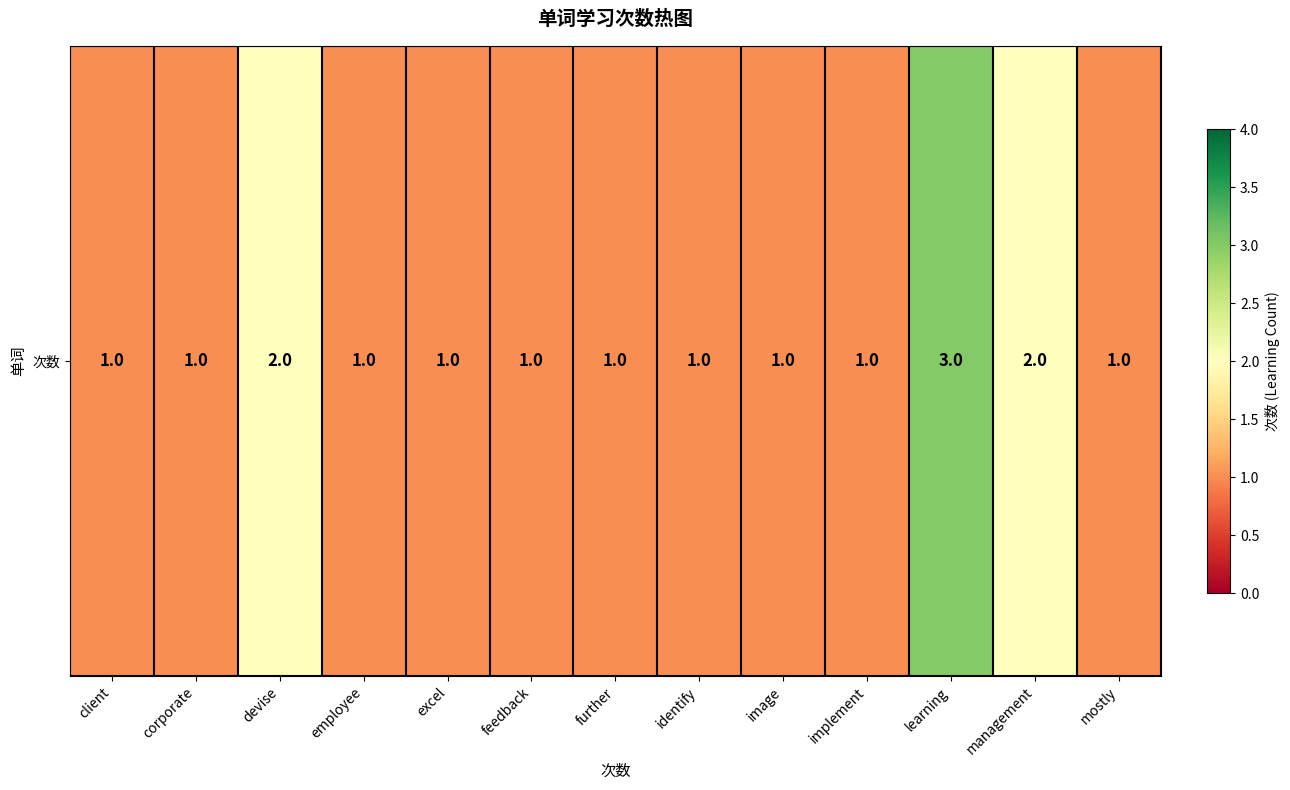

List the labels in order of value, smallest first.

client, corporate, employee, excel, feedback, further, identify, image, implement, mostly, devise, management, learning